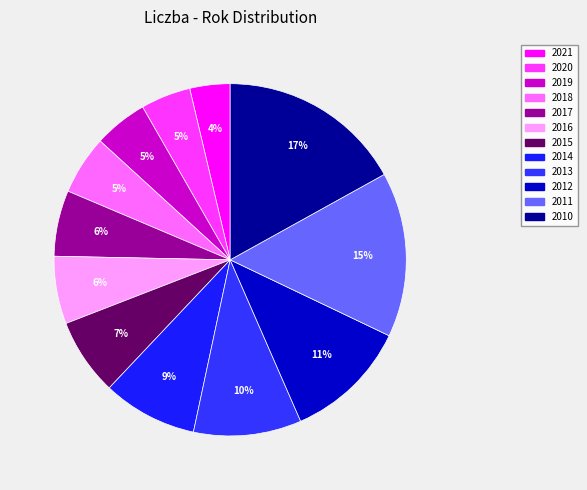

Count the number of slices in the pie.

12